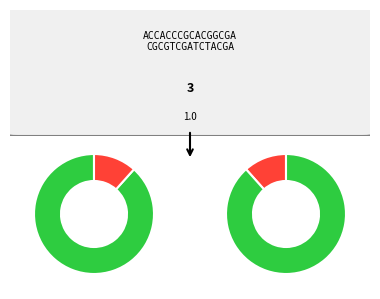

True or false: c accounts for 31% of the total.

True